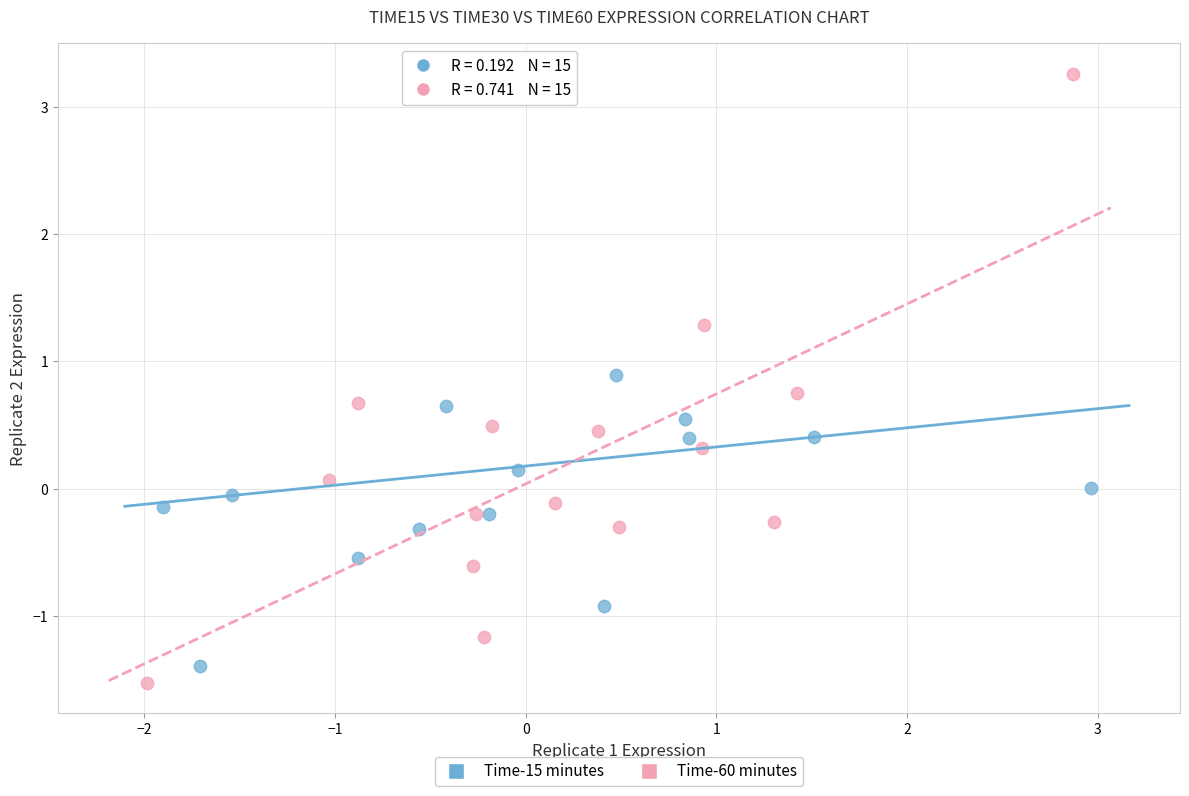

Which series has the widest spread of Y values?

Time-60 minutes